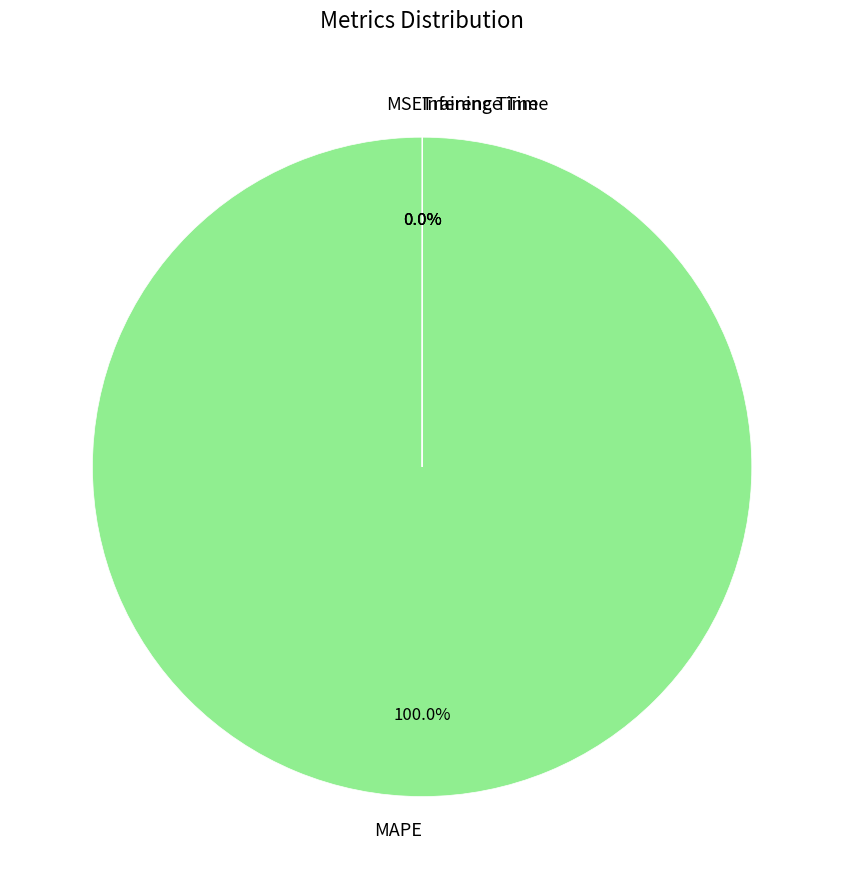

Which slice is the largest?

MAPE